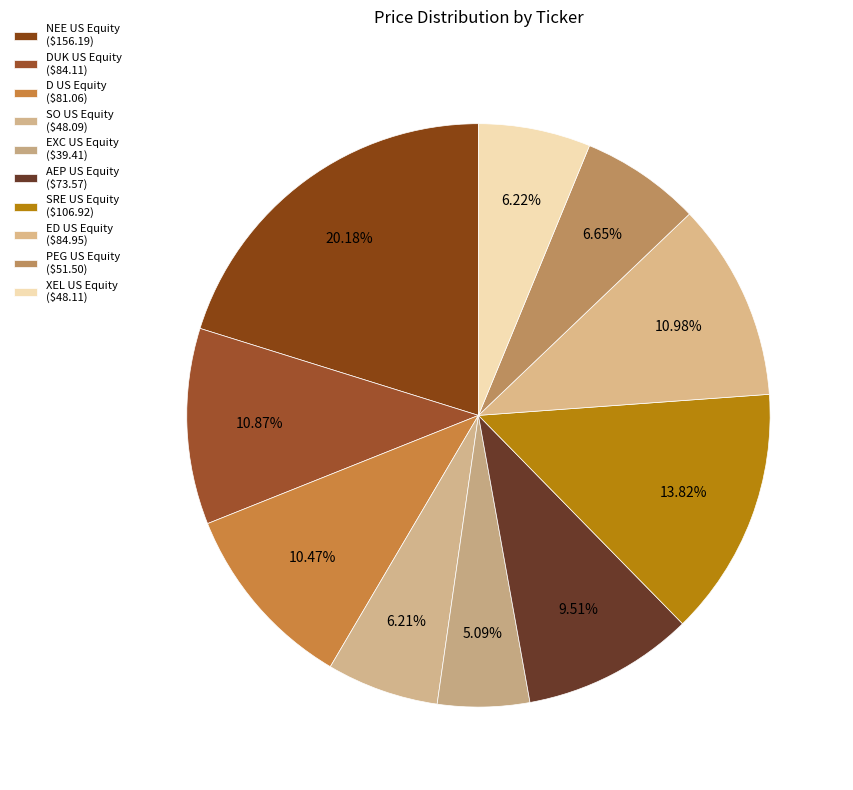

Which category has the smallest portion of the pie?

EXC US Equity